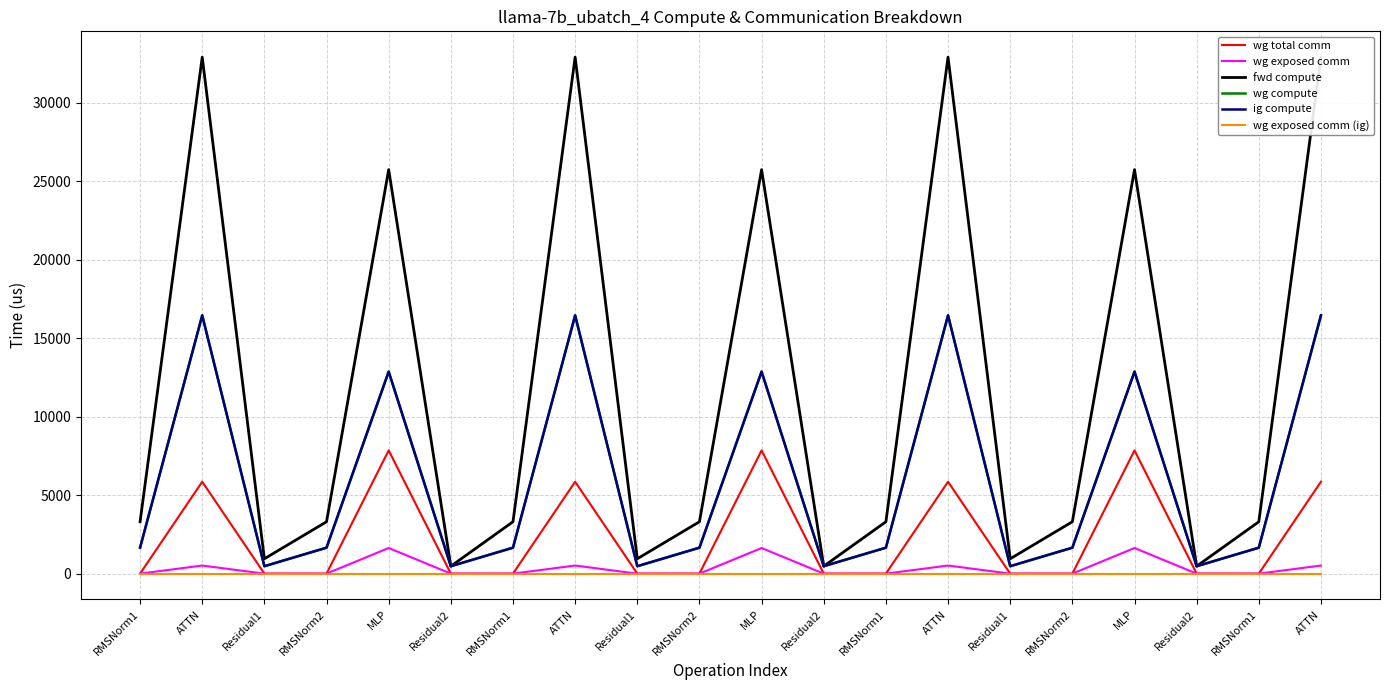

At Residual2, list the series in order from largest to smallest.

fwd compute, wg compute, ig compute, wg total comm, wg exposed comm, wg exposed comm (ig)